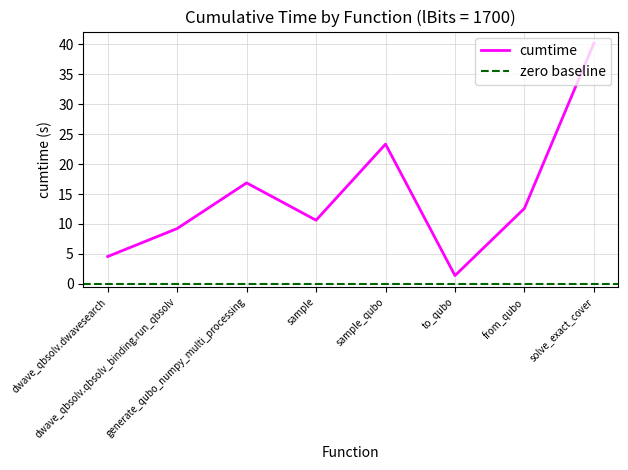

Rank the categories by value from lowest to highest.

to_qubo, dwave_qbsolv.dwavesearch, dwave_qbsolv.qbsolv_binding.run_qbsolv, sample, from_qubo, generate_qubo_numpy_multi_processing, sample_qubo, solve_exact_cover